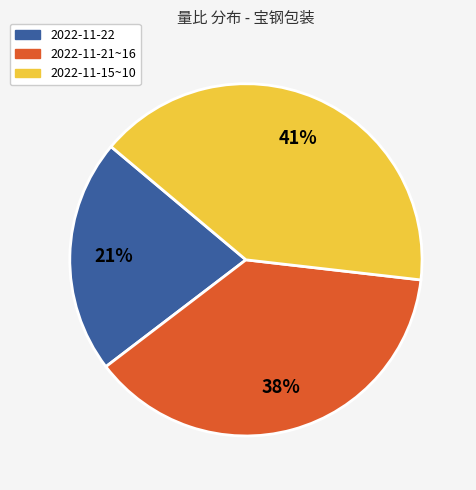

Which has a higher value, 2022-11-21~16 or 2022-11-22?

2022-11-21~16